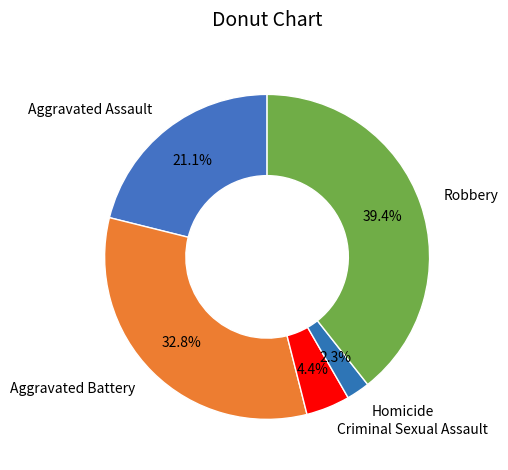

To the nearest percent, what percentage of the pie is Criminal Sexual Assault?

4%